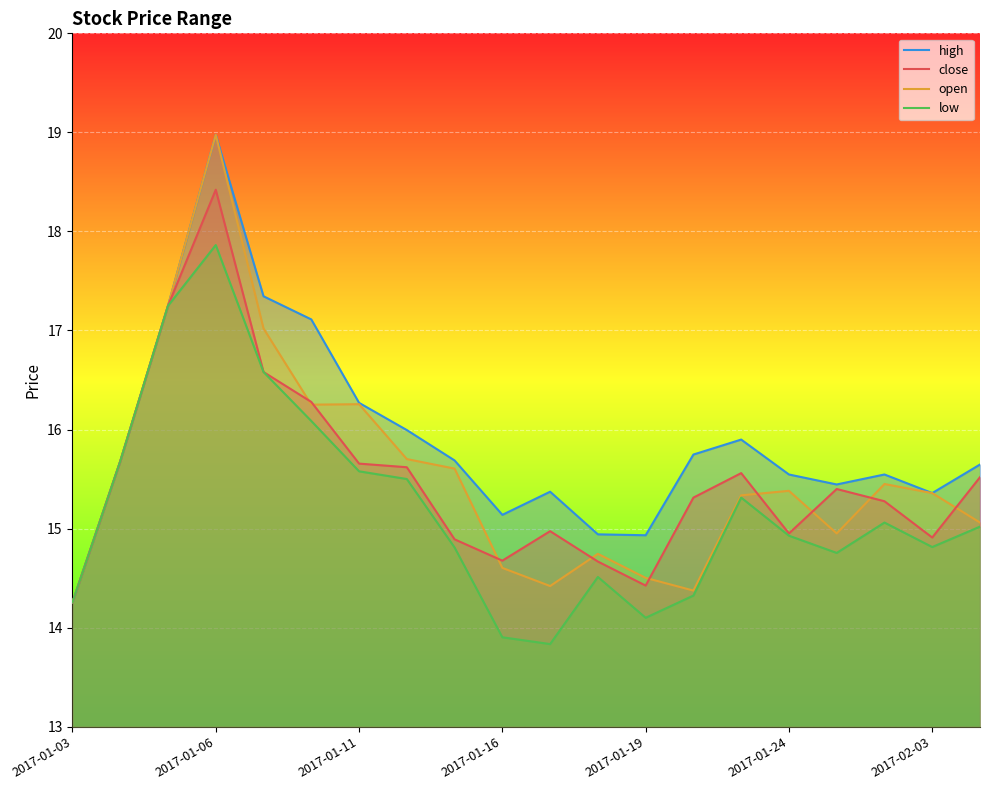

What is the sum of all high values?

318.1